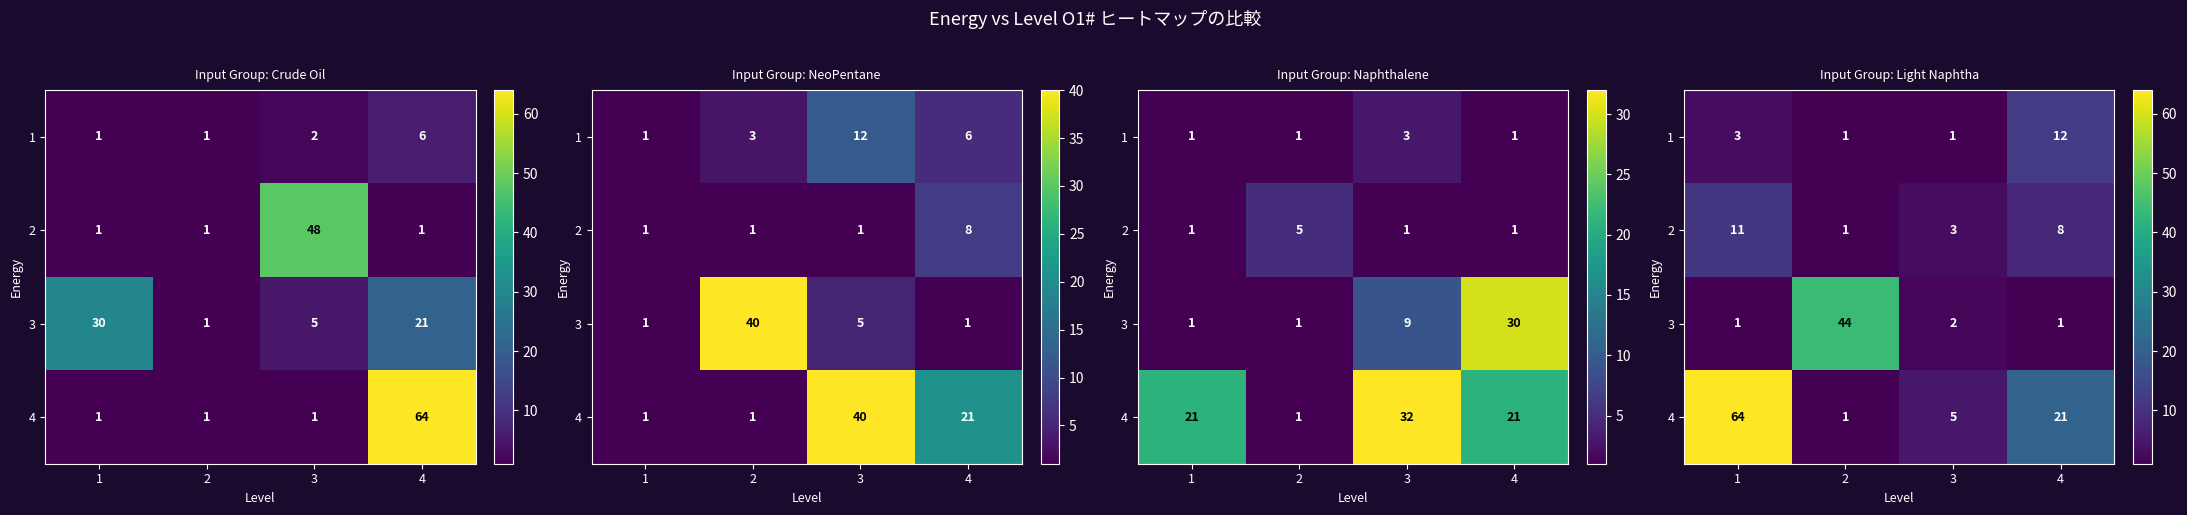

The 2 series shows 11 at 4. True or false?

False